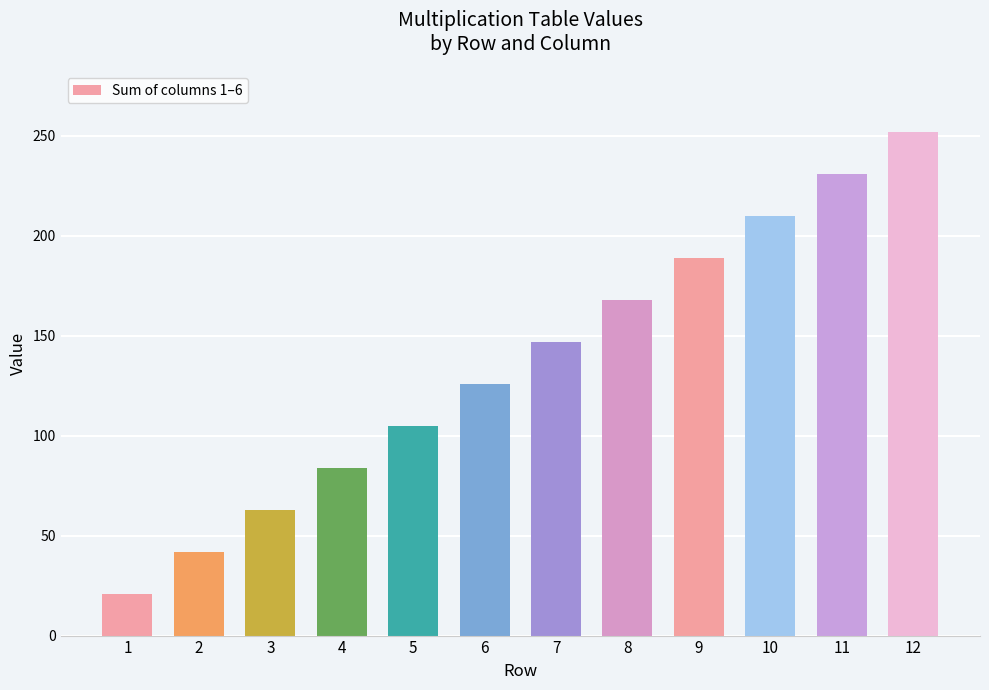

Reading left to right, extract all data points from this chart.

21	42	63	84	105	126	147	168	189	210	231	252